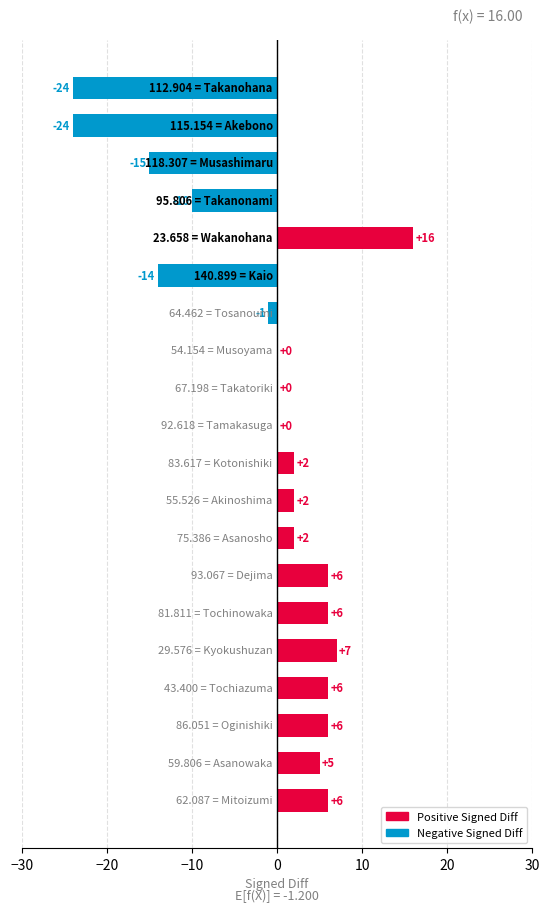

What is the sum of all values?

-24